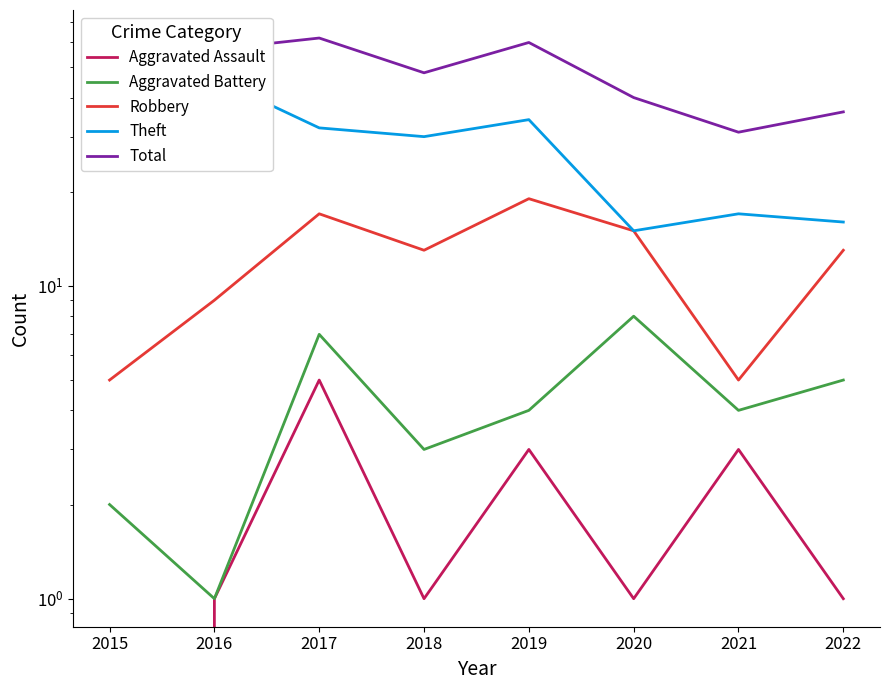

Rank the categories by Aggravated Battery value from highest to lowest.

2020, 2017, 2022, 2019, 2021, 2018, 2015, 2016